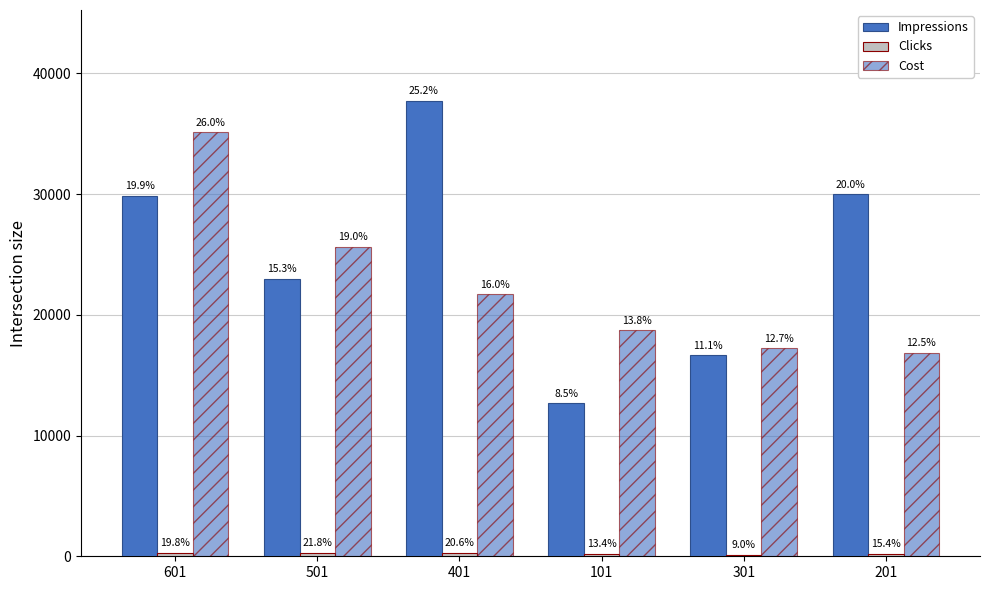

The value of Impressions at 501 is 38908. True or false?

False